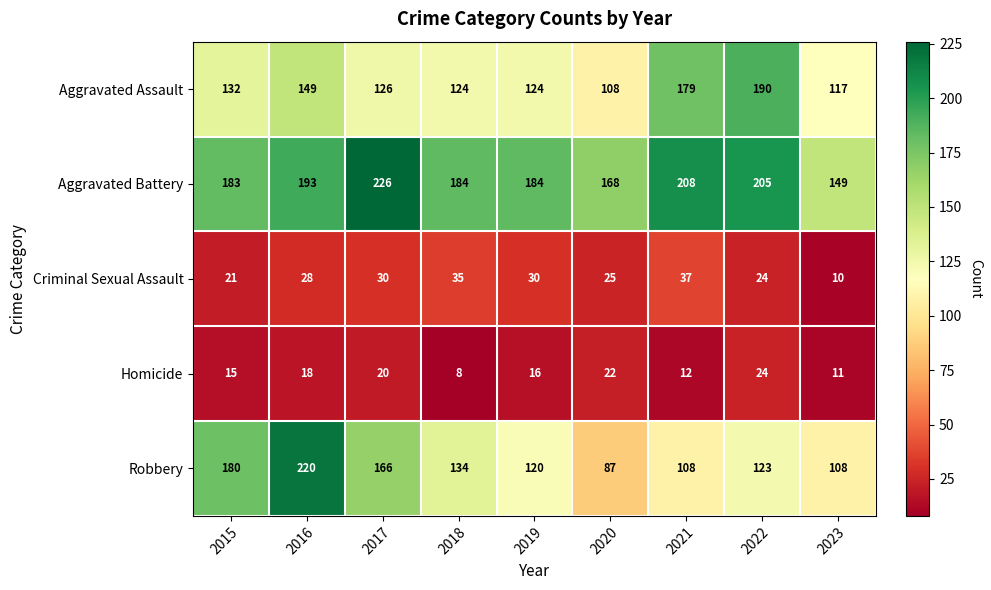

List the series in order of their peak value, highest first.

Aggravated Battery, Robbery, Aggravated Assault, Criminal Sexual Assault, Homicide